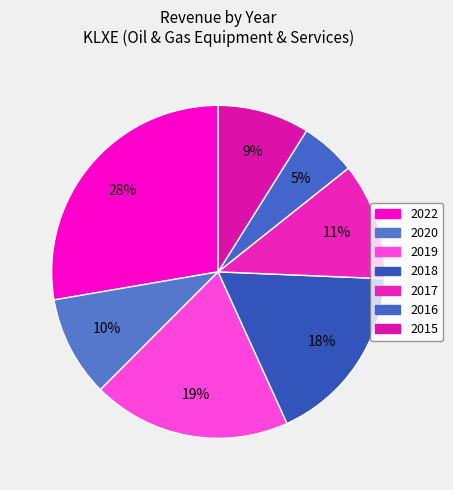

Rank the categories by value from highest to lowest.

2022, 2019, 2018, 2017, 2020, 2015, 2016